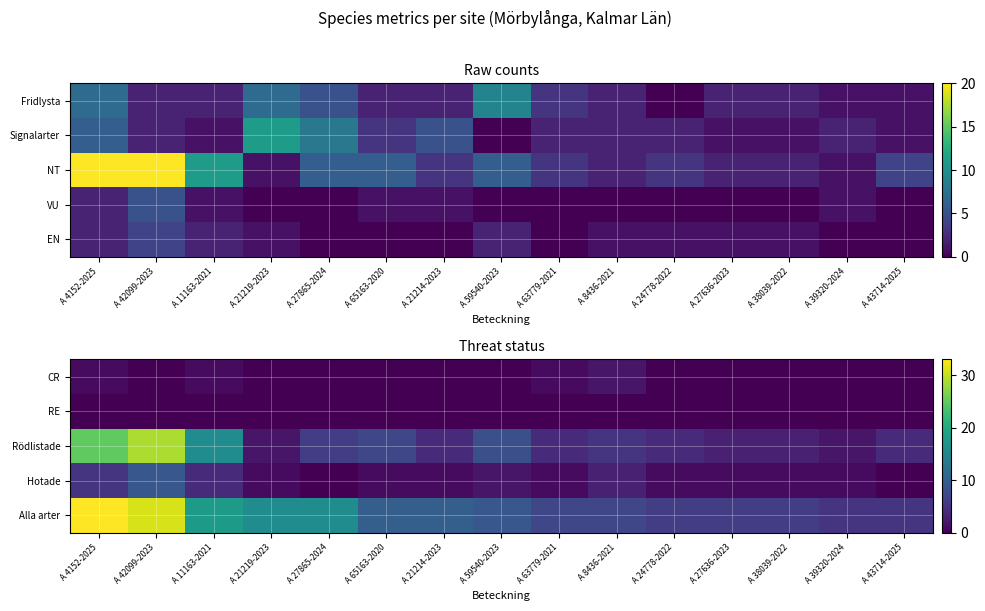

What is the approximate value of Alla arter at A 11163-2021?

18